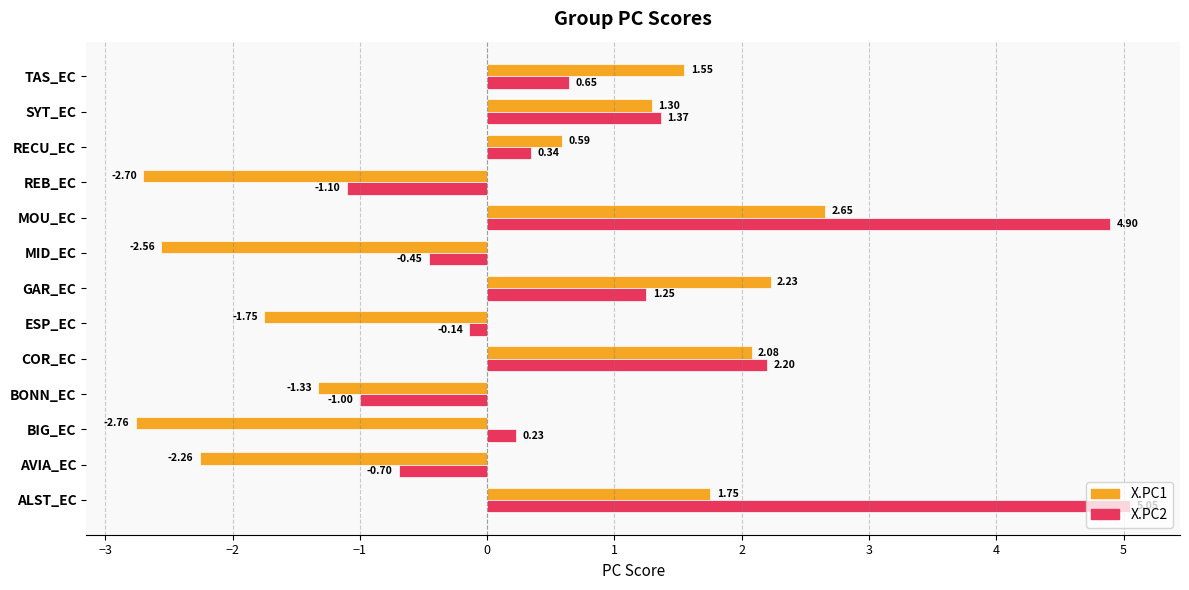

At which category does the chart reach its peak across all series?

ALST_EC